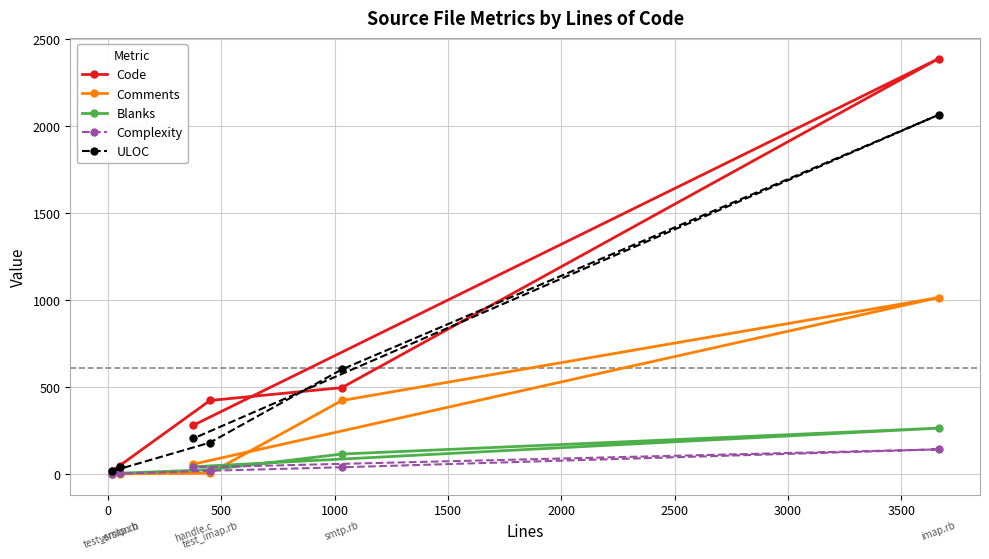

Reading left to right, extract all data points from this chart.

Code: 46	14	422	496	2388	280
Comments: 0	0	4	422	1014	56
Blanks: 7	2	24	114	263	41
Complexity: 5	0	18	38	141	37
ULOC: 41	15	180	601	2065	204